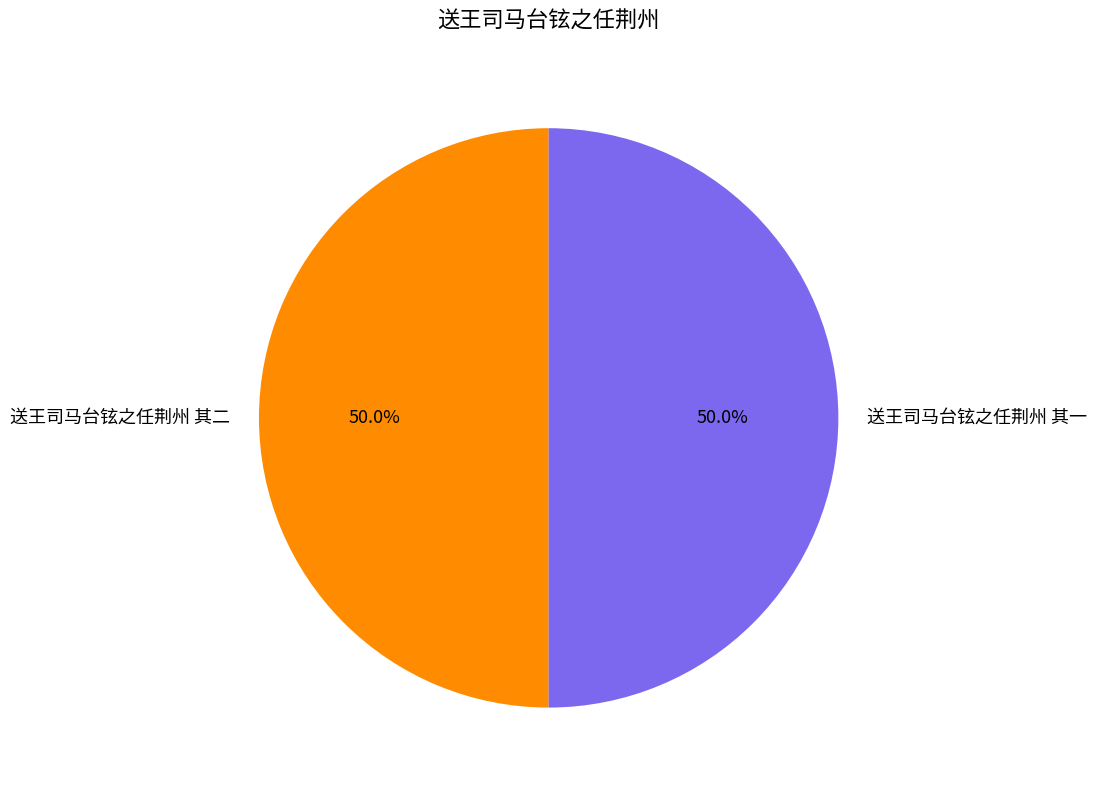

Do 送王司马台铉之任荆州 其二 and 送王司马台铉之任荆州 其一 together represent more than half of the pie?

Yes